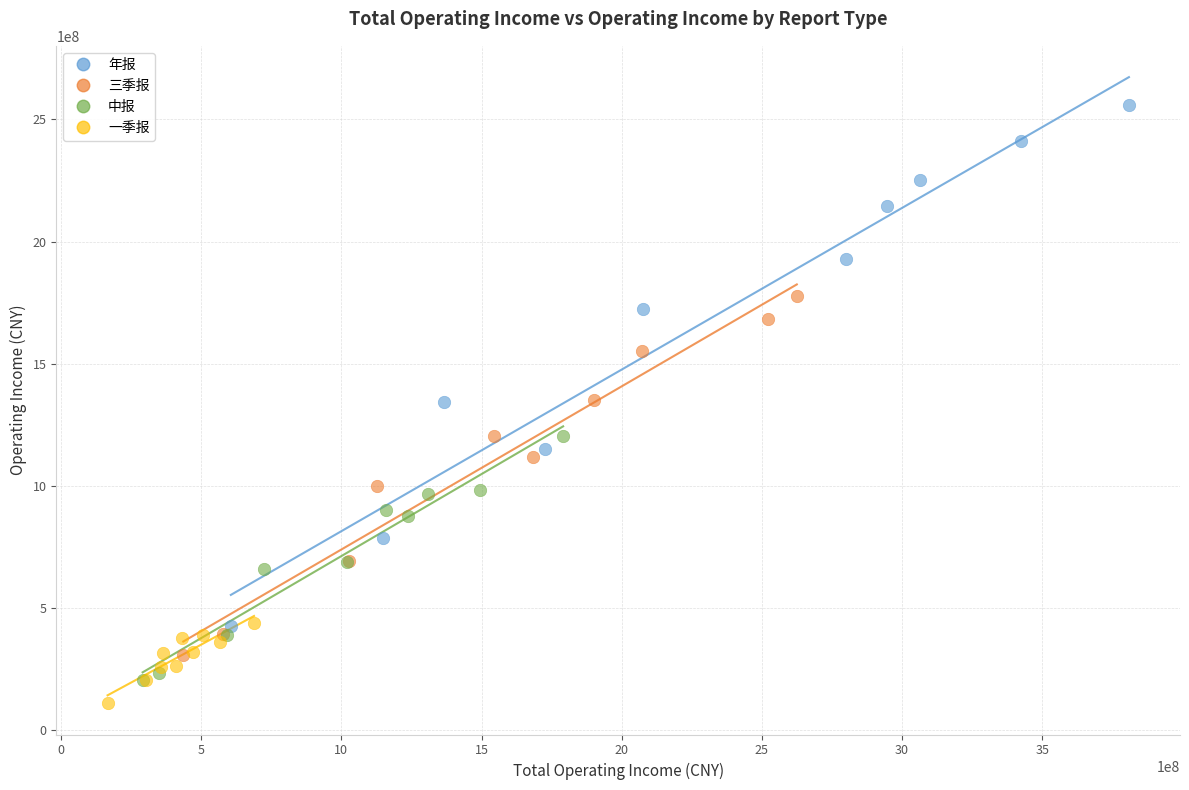

Which series reaches the minimum Y coordinate?

一季报